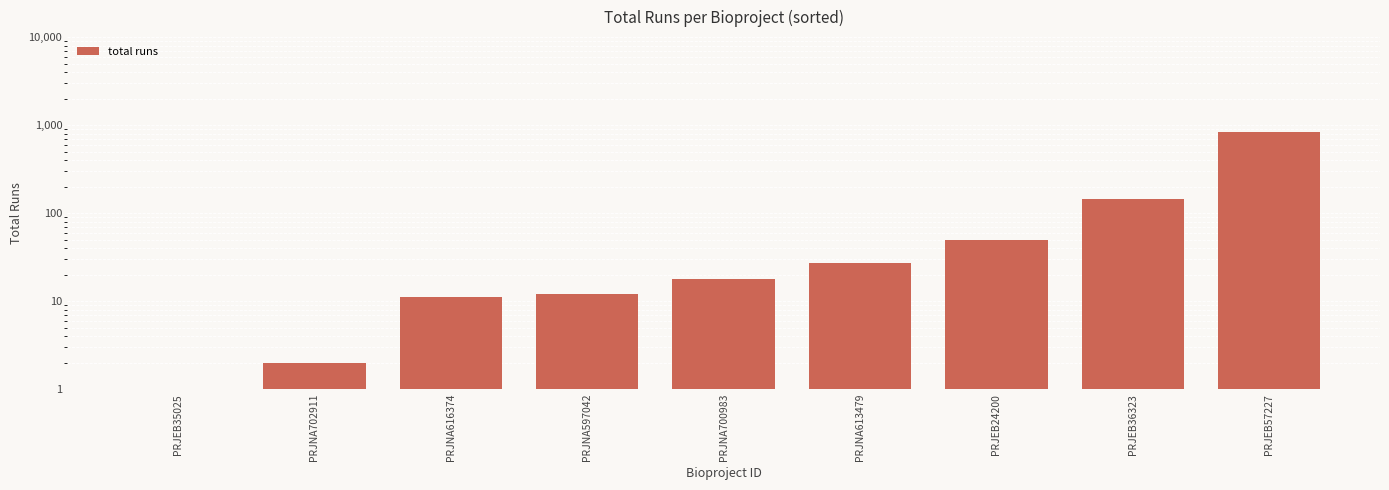

Which category has the lowest value across all series?

PRJEB35025